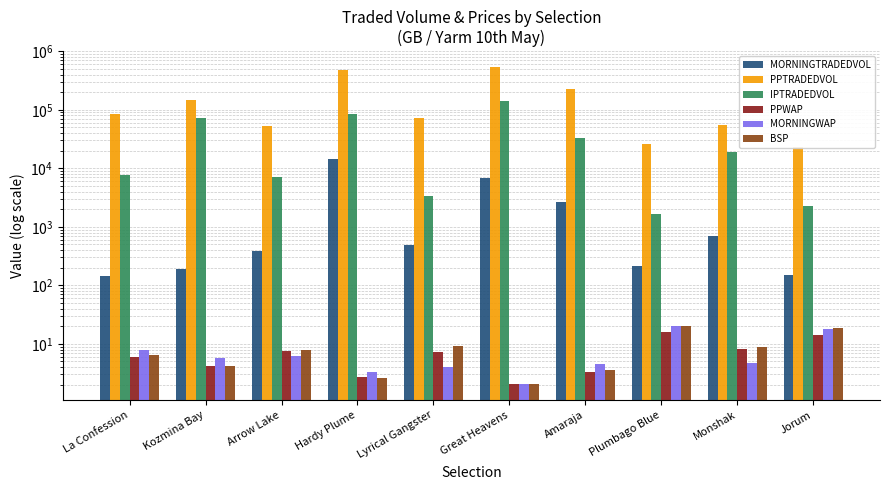

Reading left to right, what are all the values shown in this chart?

MORNINGTRADEDVOL: 144.0	187.0	389.0	14648.6	495.9	6953.8	2681.5	217.7	707.9	151.1
PPTRADEDVOL: 86409.1	149462.7	53714.1	474131.6	72395.2	537519.7	228992.2	26296.1	54404.6	22697.3
IPTRADEDVOL: 7634.4	71953.1	6972.3	83797.5	3301.7	142896.5	32709.6	1655.8	19093.4	2260.1
PPWAP: 6.0	4.2	7.5	2.8	7.2	2.1	3.3	16.2	8.2	13.9
MORNINGWAP: 7.9	5.8	6.3	3.3	4.1	2.0	4.6	20.1	4.8	18.1
BSP: 6.5	4.2	7.8	2.6	9.2	2.1	3.5	20.0	9.0	18.8